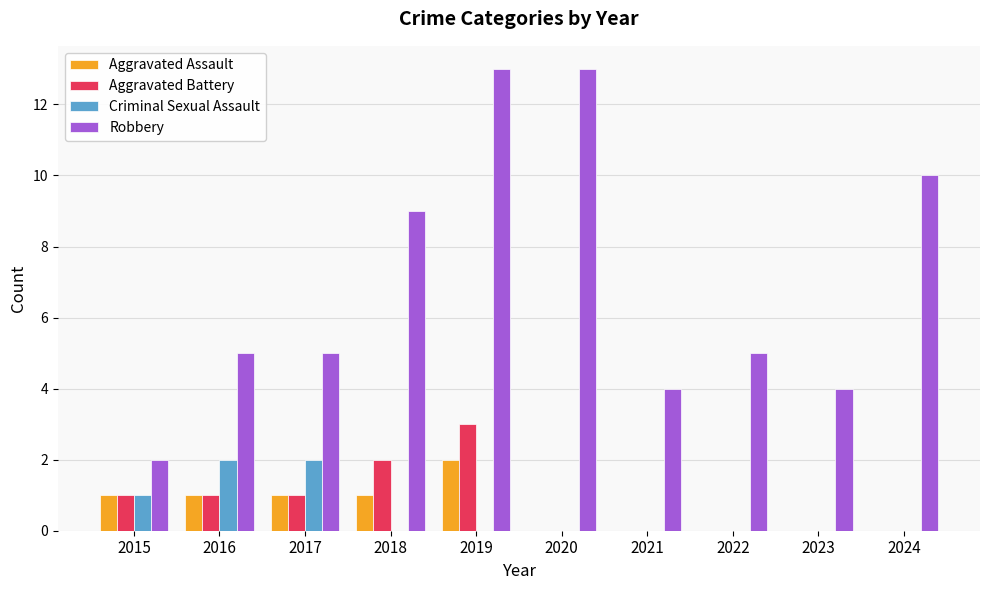

What is the sum of the Criminal Sexual Assault values at 2017 and 2022?

2